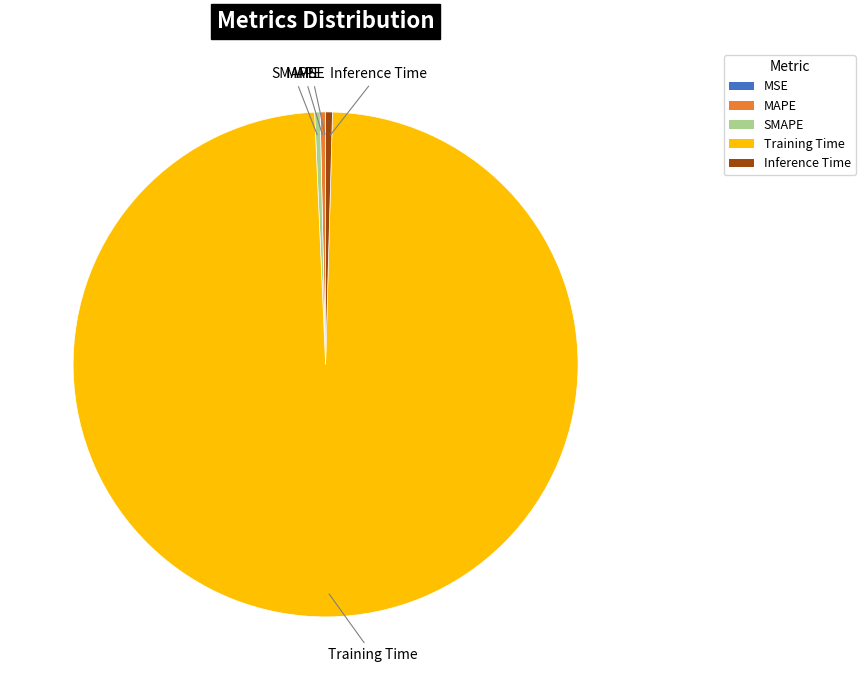

The Training Time slice represents 89% of the pie. True or false?

False